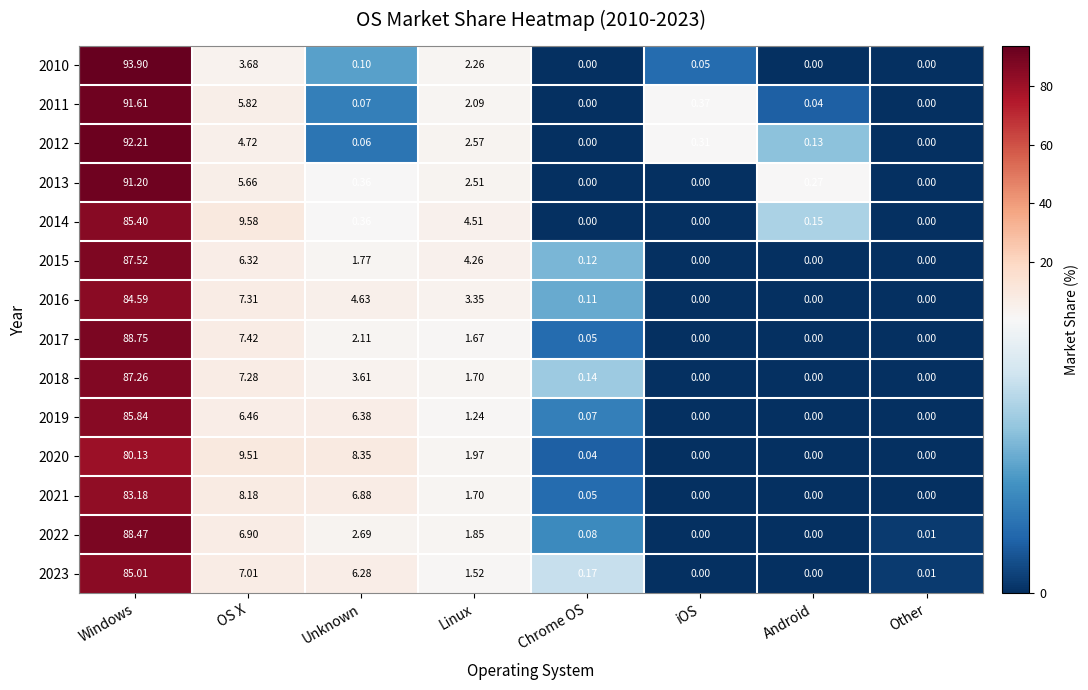

Which series has the widest spread of values?

2010